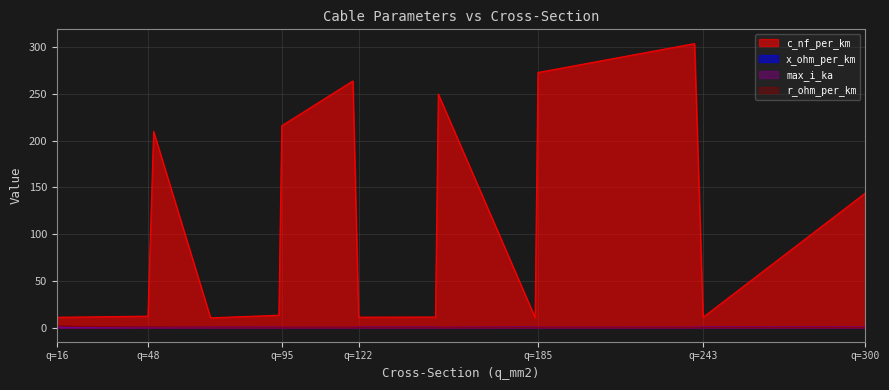

True or false: c_nf_per_km and max_i_ka intersect in this chart.

False